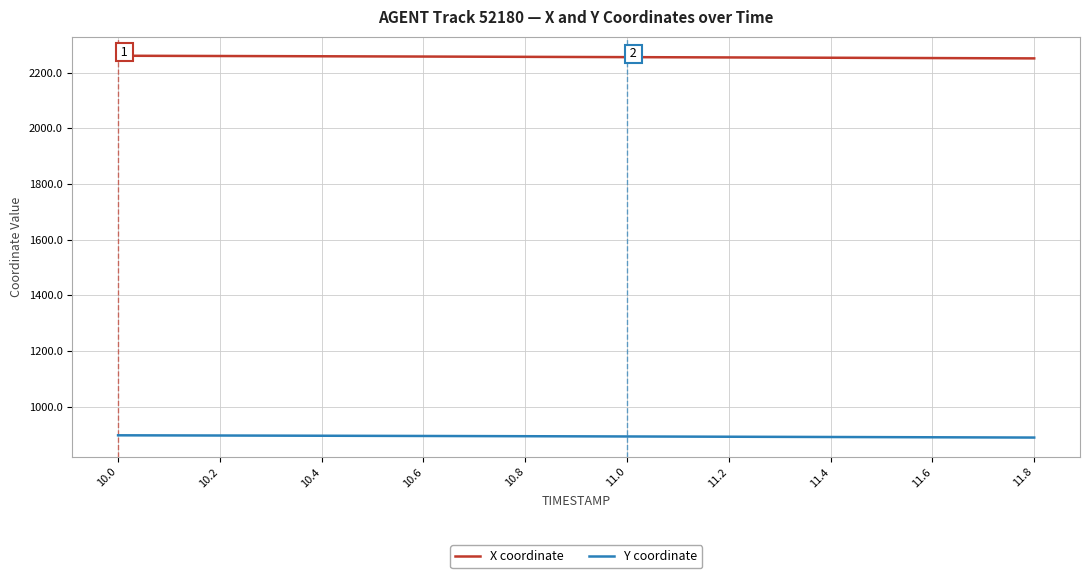

Count the number of data series in this chart.

2